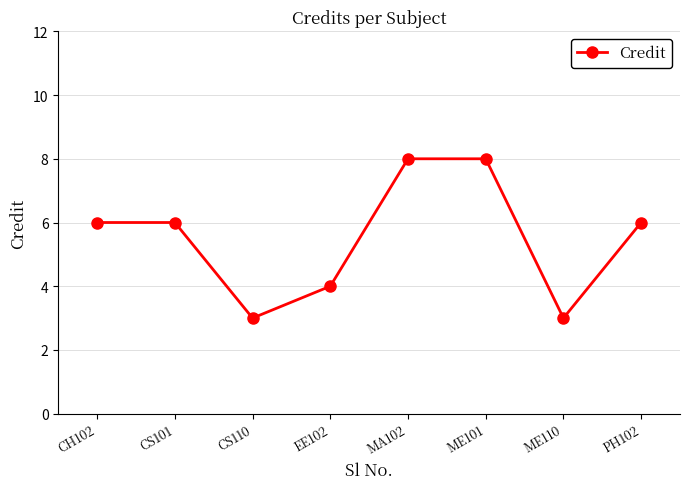

The value at CS101 is 9. True or false?

False